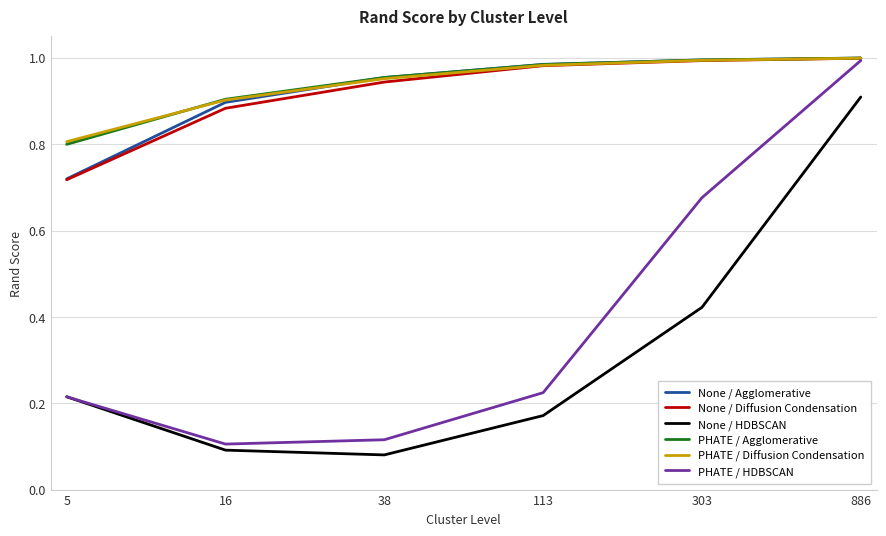

True or false: None / Diffusion Condensation has more than 2 interior local peaks.

False